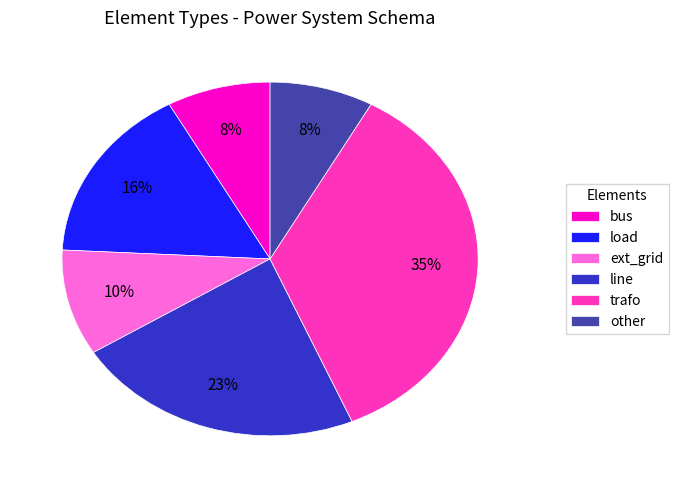

The load slice represents 16% of the pie. True or false?

True